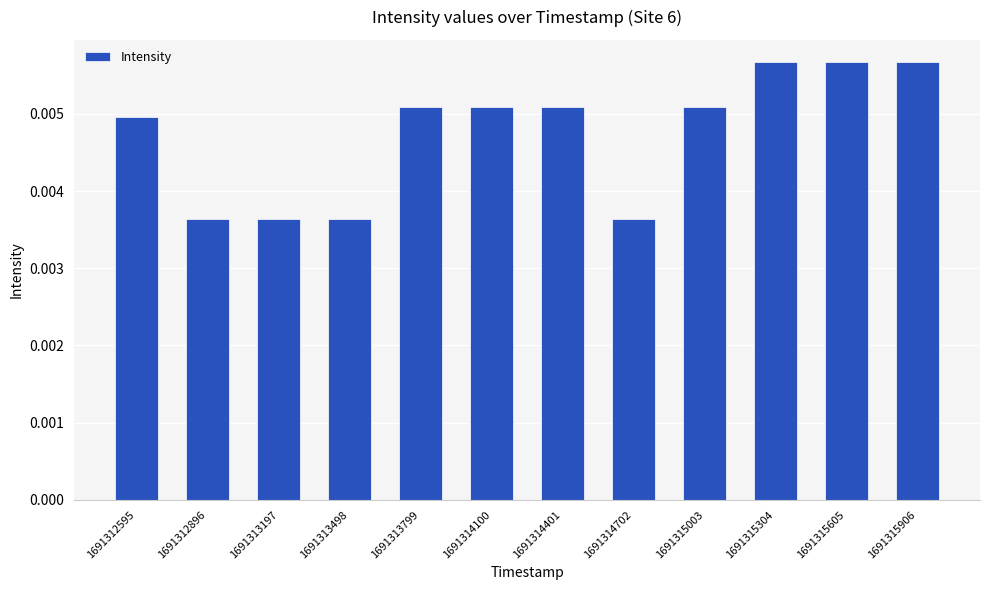

Which has a higher value, 1691312896 or 1691315605?

1691315605